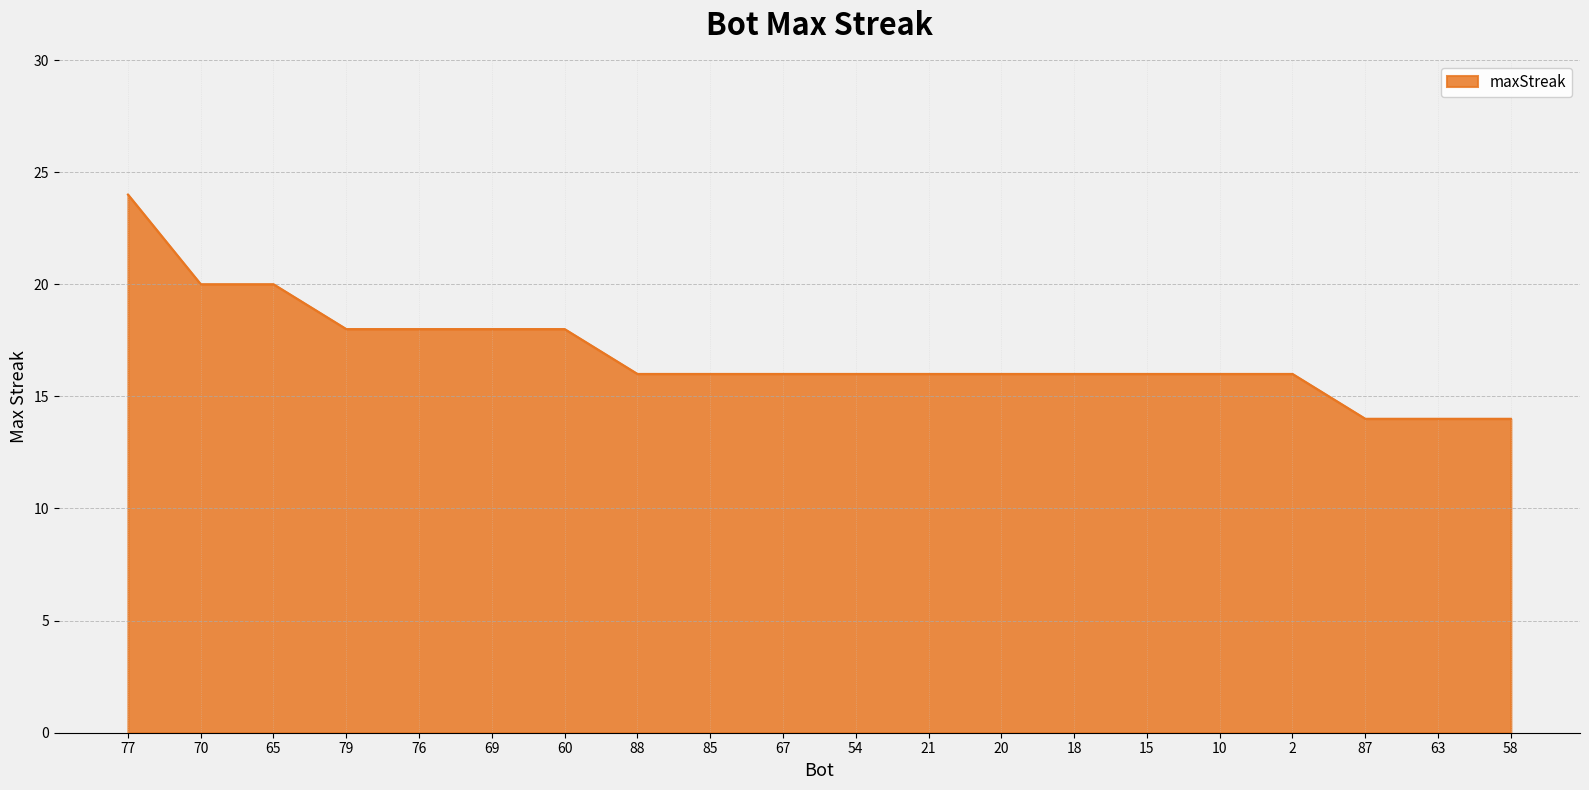

Between 79 and 87, which is larger?

79